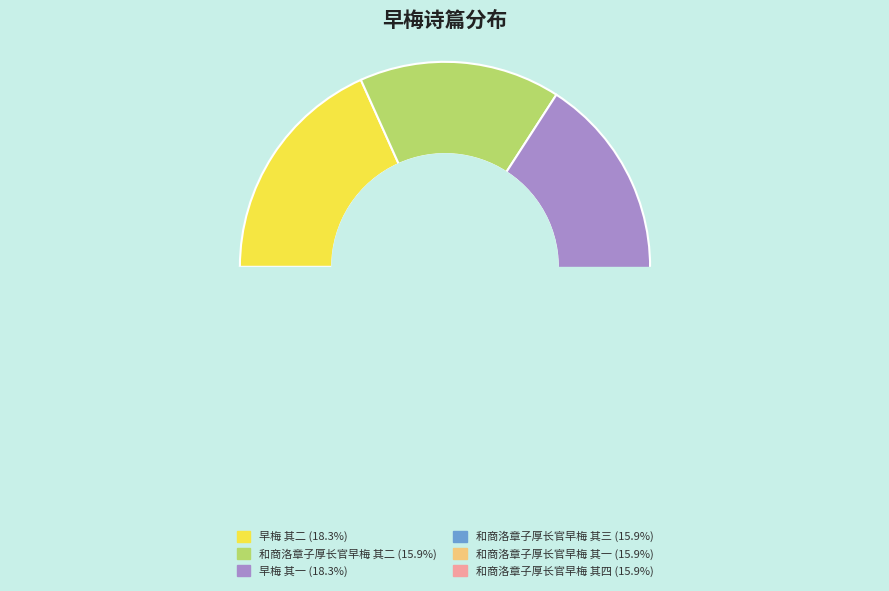

What percentage is the 和商洛章子厚长官早梅 其四 slice, to the nearest percent?

16%